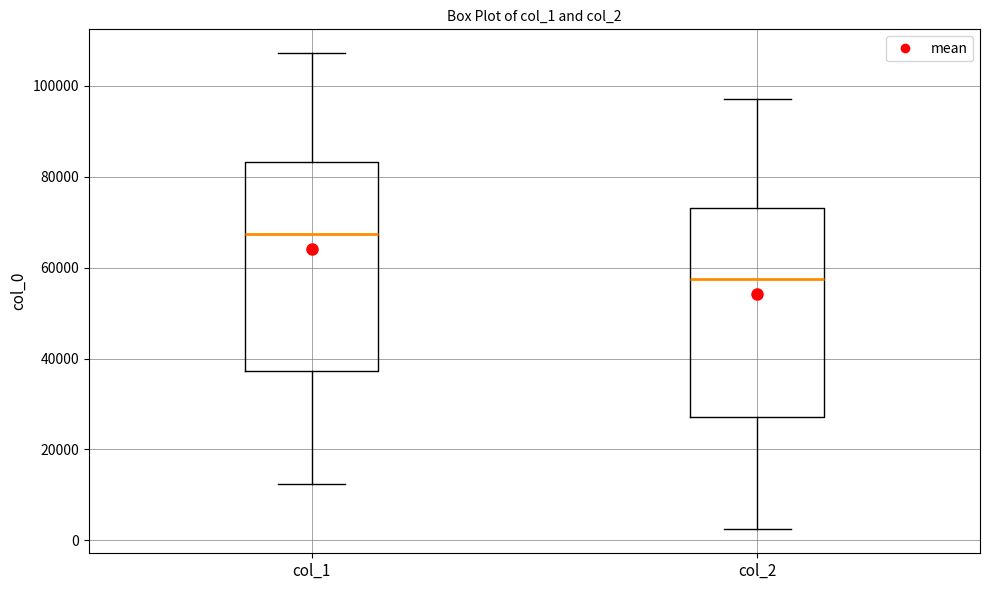

Which box's median line is the highest?

col_1